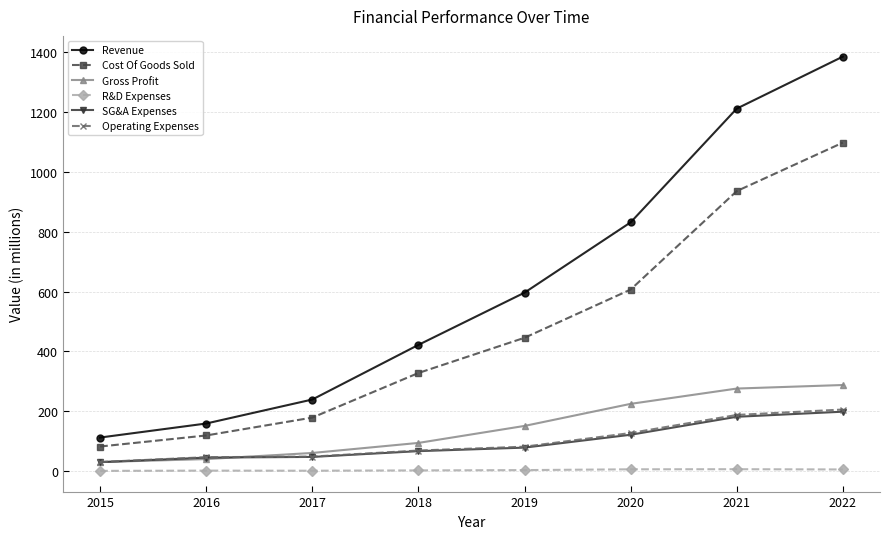

True or false: SG&A Expenses and Revenue cross at least once.

False